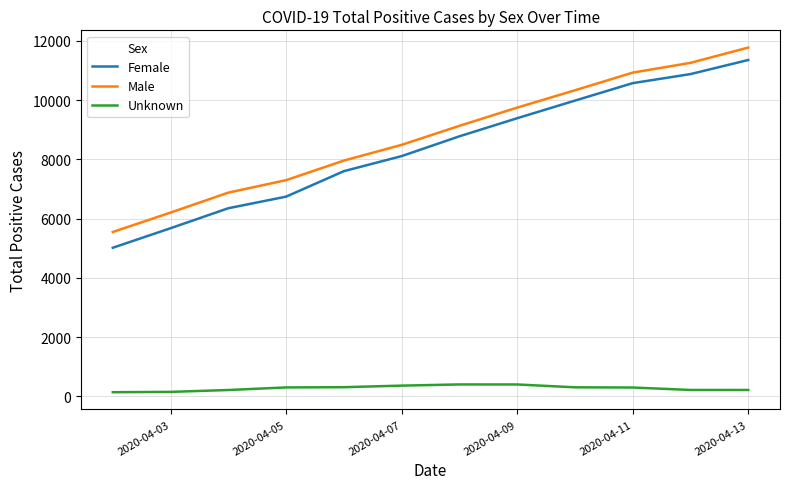

What is the lowest value of the Male series?

5547